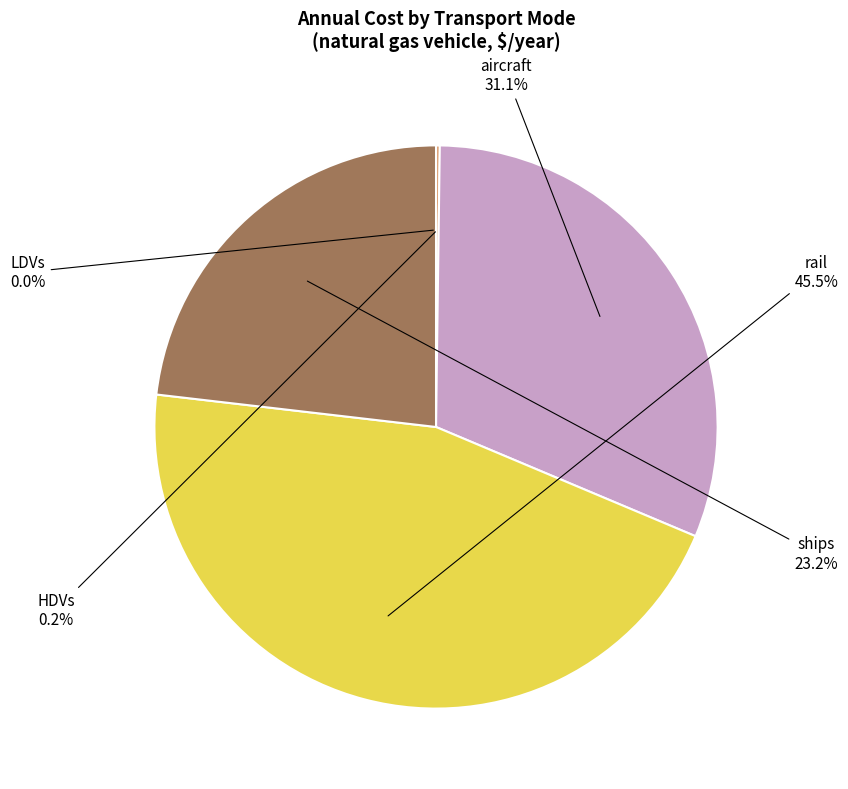

How much of the chart is everything except aircraft?

68.9%